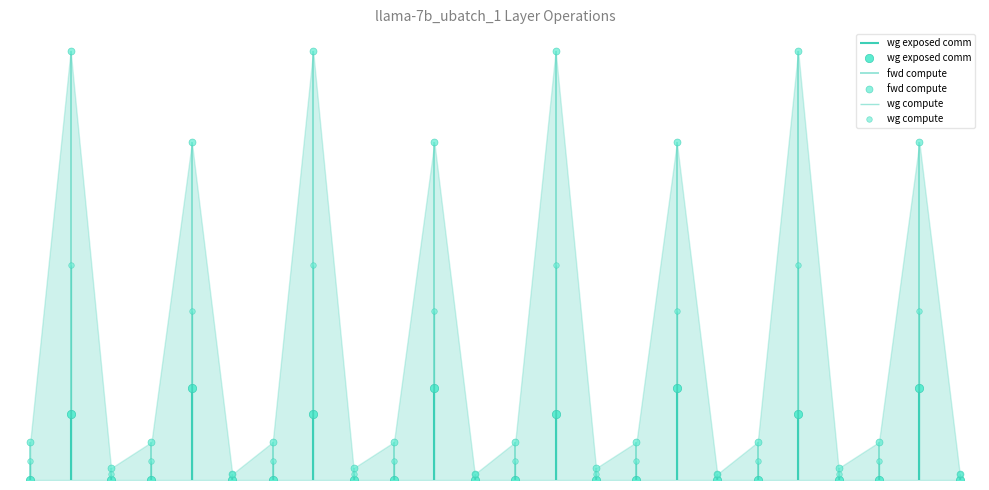

True or false: ig compute and wg exposed comm intersect in this chart.

False